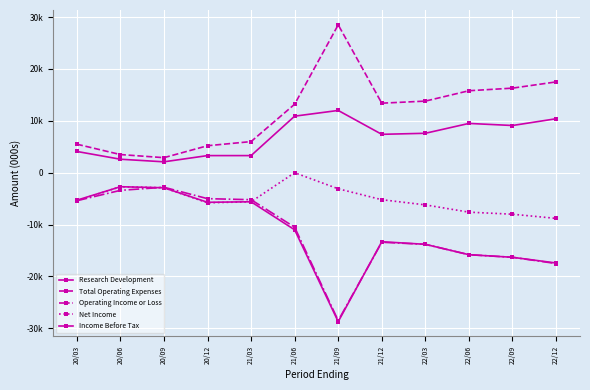

The Net Income series shows -5400 at 20/03. True or false?

True